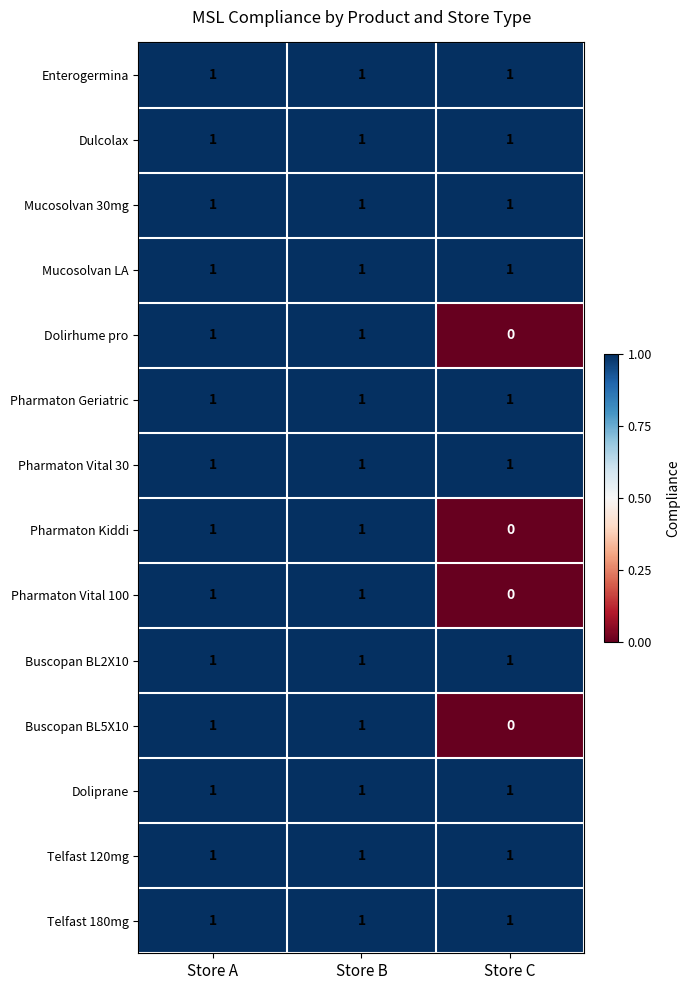

At which category does the chart reach its minimum across all series?

Store C